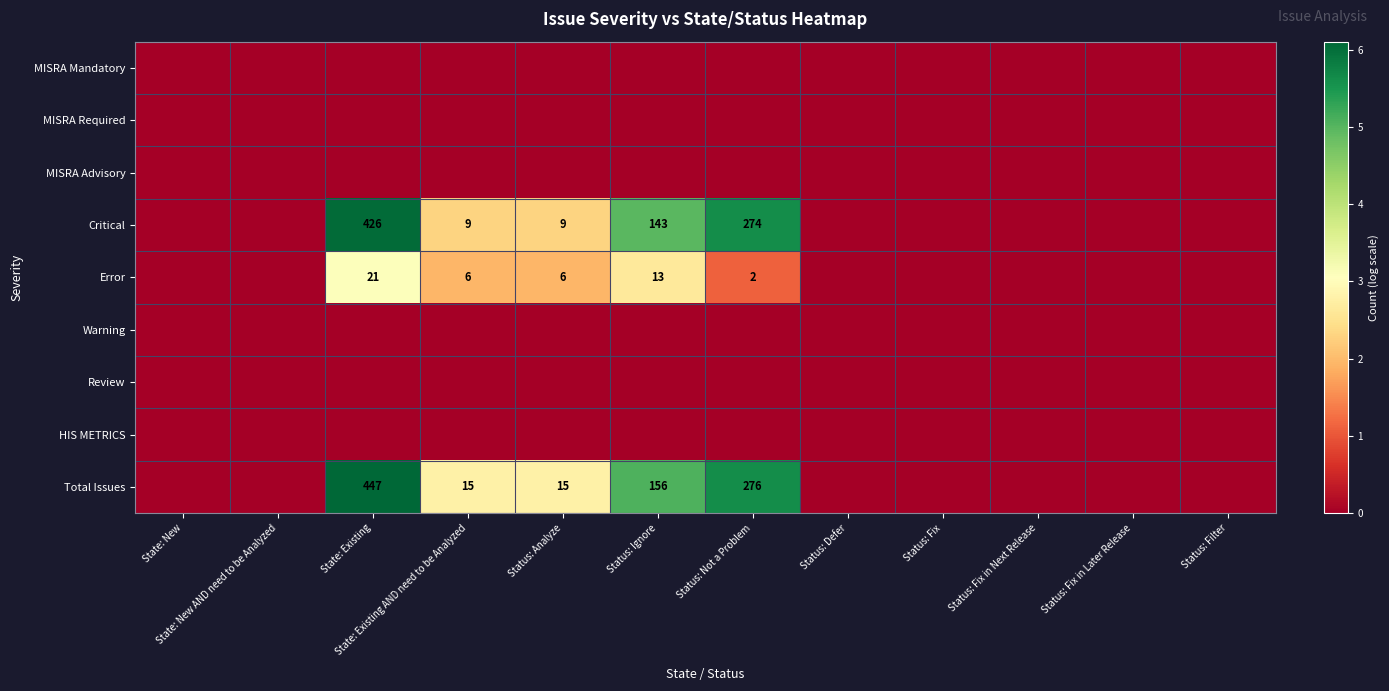

True or false: Error has a value of 37 at State: Existing.

False